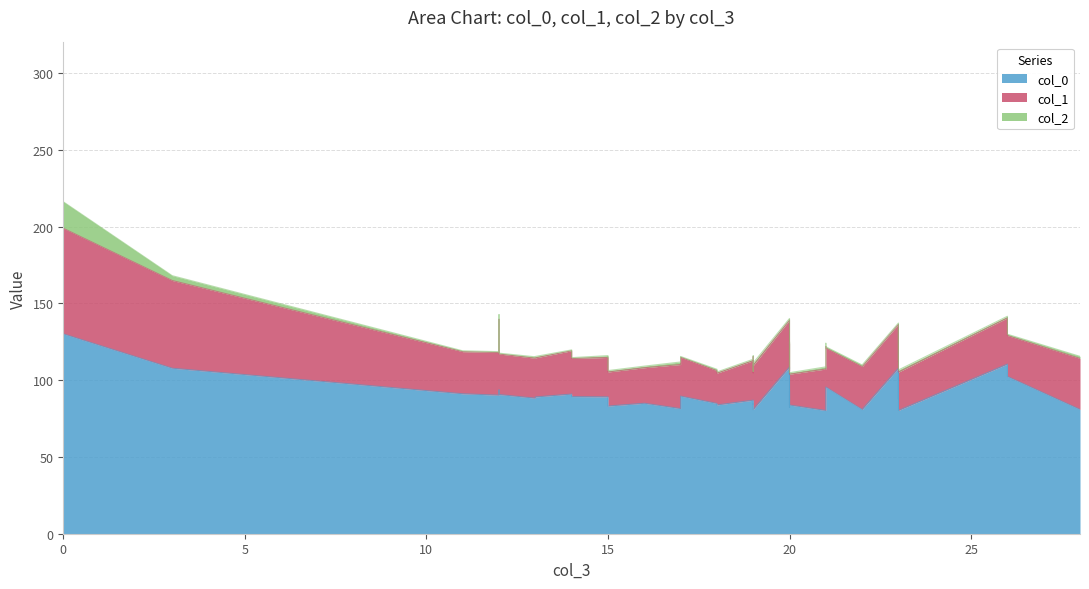

True or false: col_1 and col_0 intersect in this chart.

False